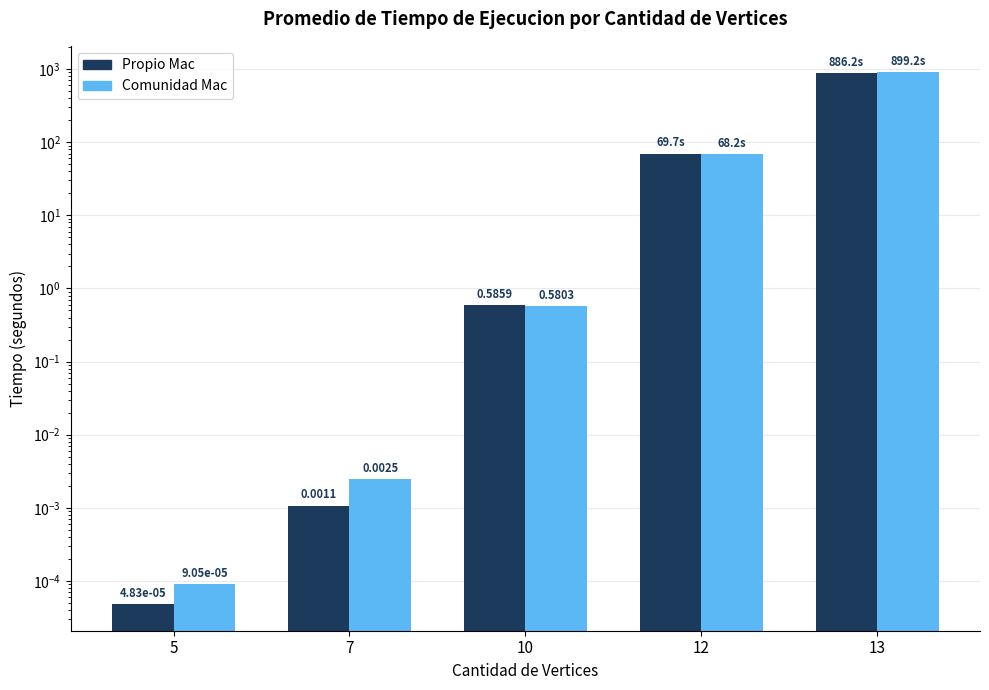

What is the value of the Propio Mac bar at the 5th from the left?

886.2